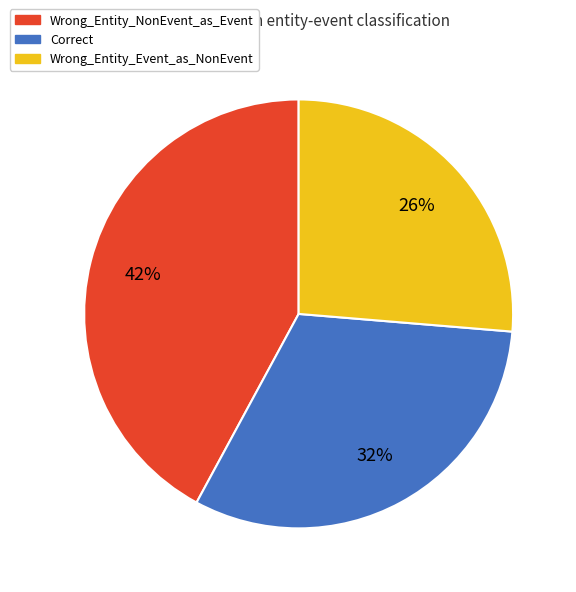

True or false: Wrong_Entity_NonEvent_as_Event accounts for 30% of the total.

False